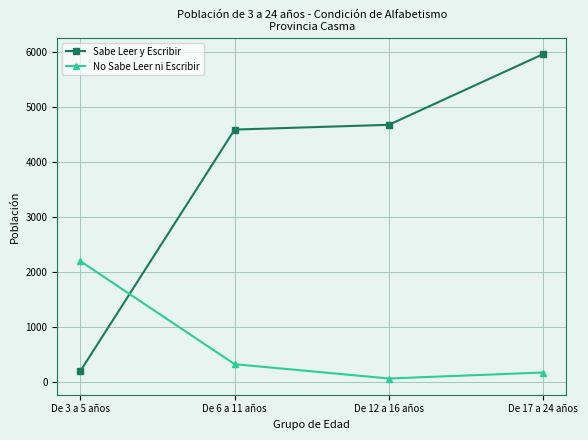

Which category has the lowest value in the No Sabe Leer ni Escribir series?

De 12 a 16 años